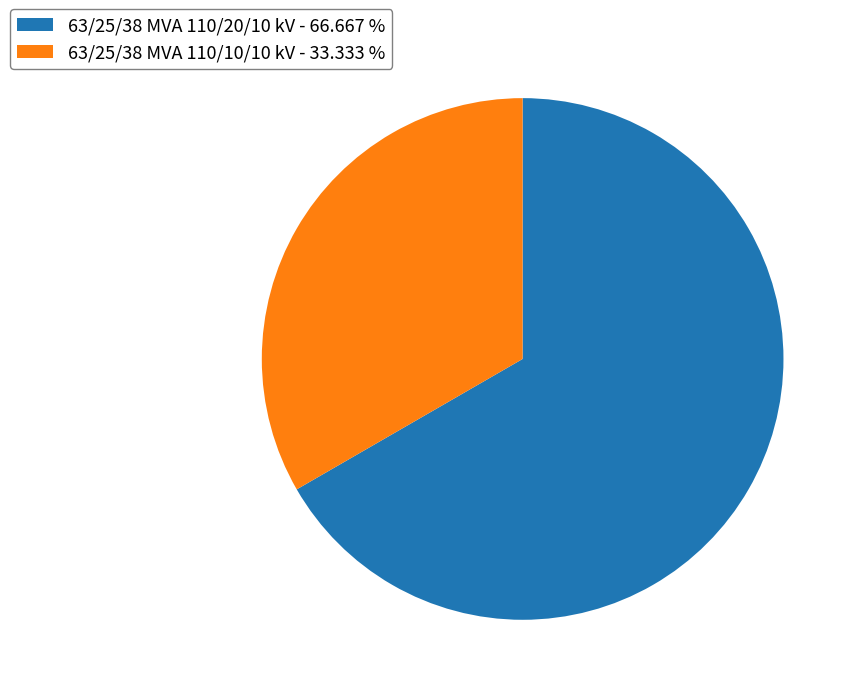

Approximately how many times larger is the value at 63/25/38 MVA 110/10/10 kV - 33.333 % compared to 63/25/38 MVA 110/20/10 kV - 66.667 %?

0.5